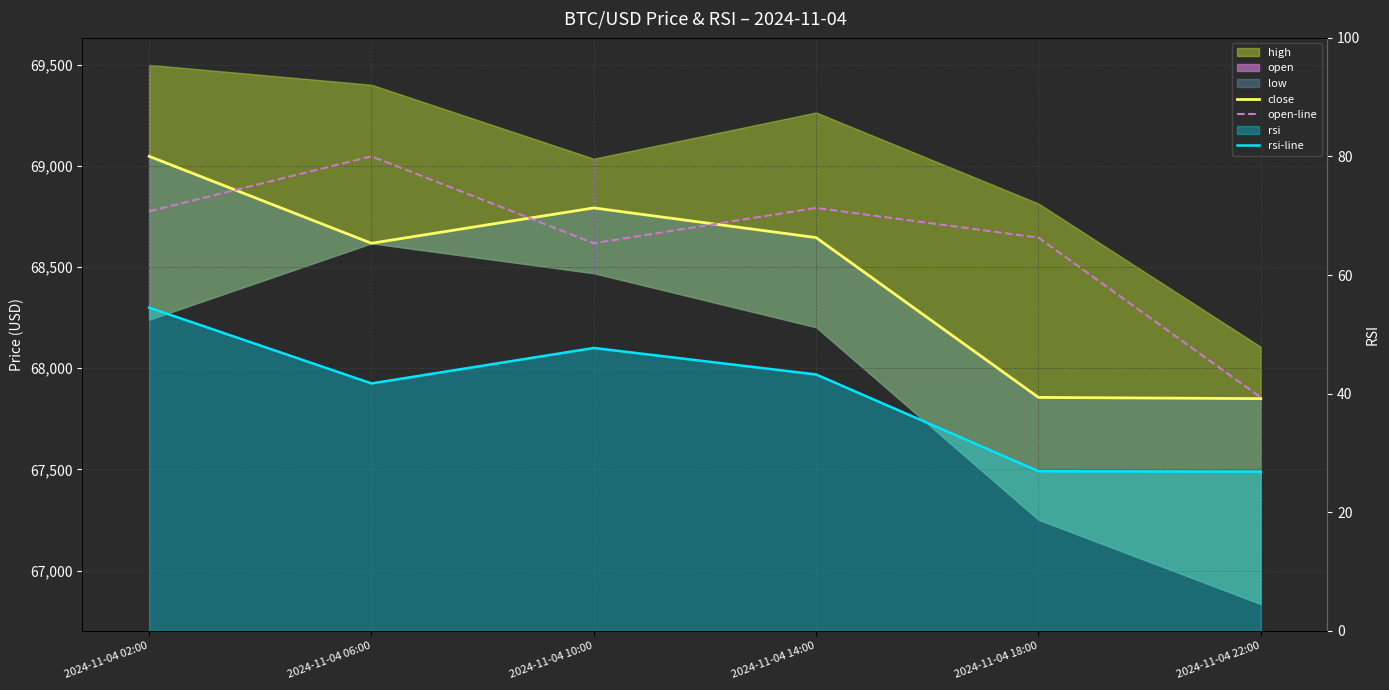

True or false: close has more than 2 interior local peaks.

False